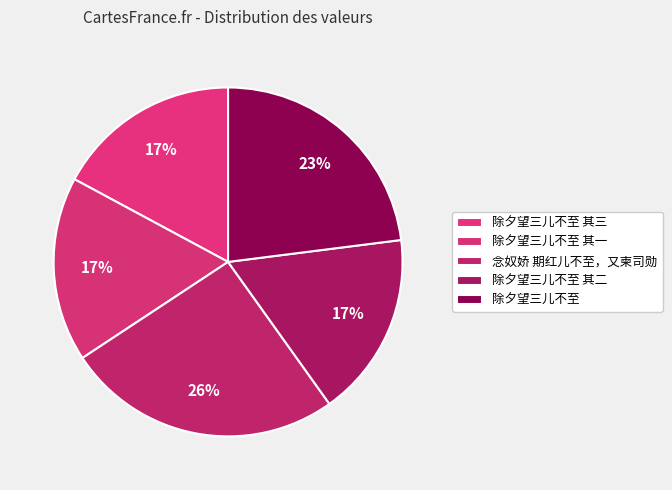

True or false: 除夕望三儿不至 其二 accounts for 17% of the total.

True